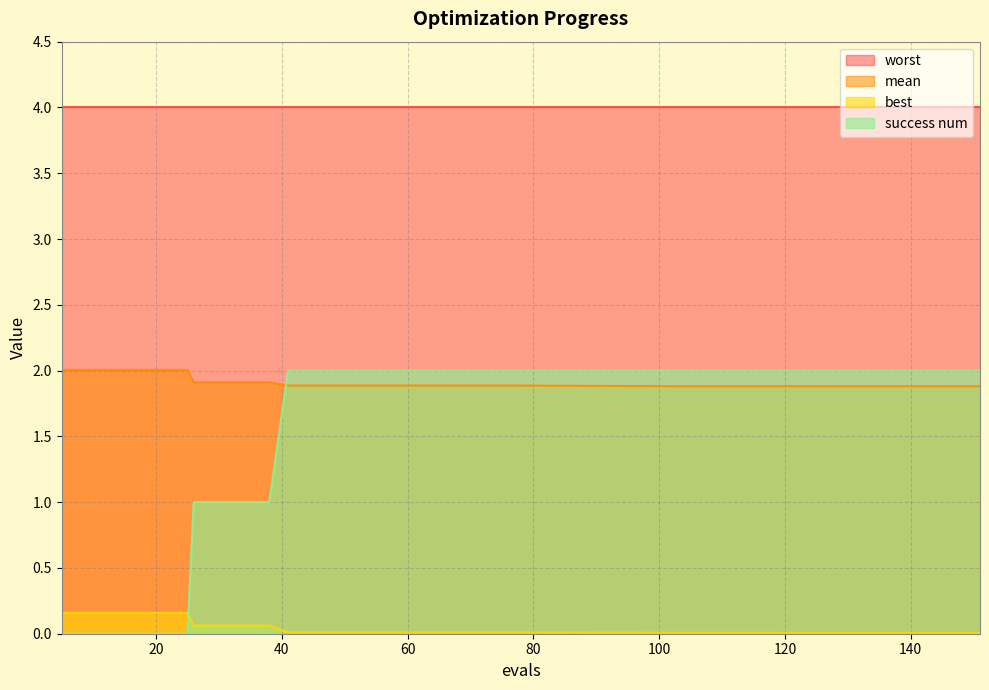

Which series has the largest total across all categories?

worst